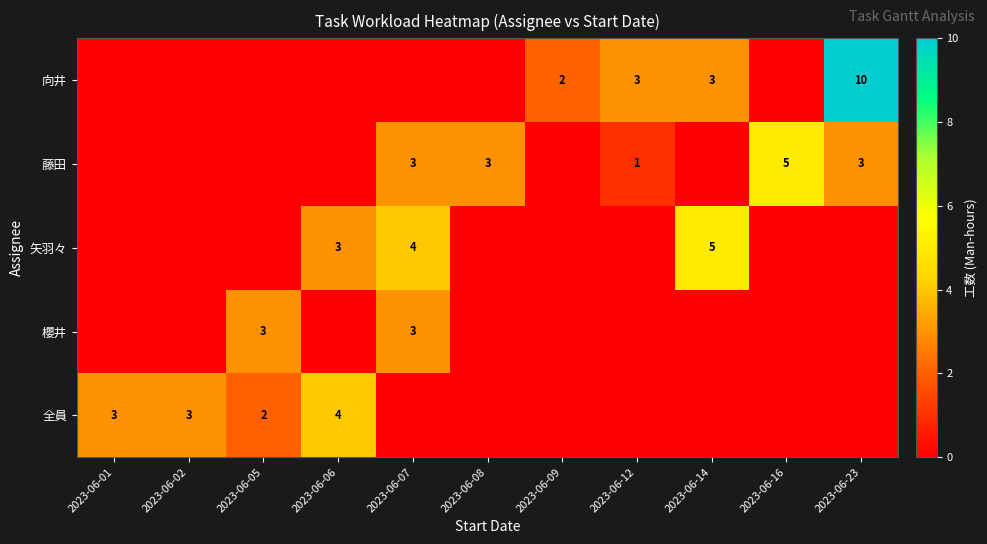

True or false: the data shows 3 at 2023-06-14.

True